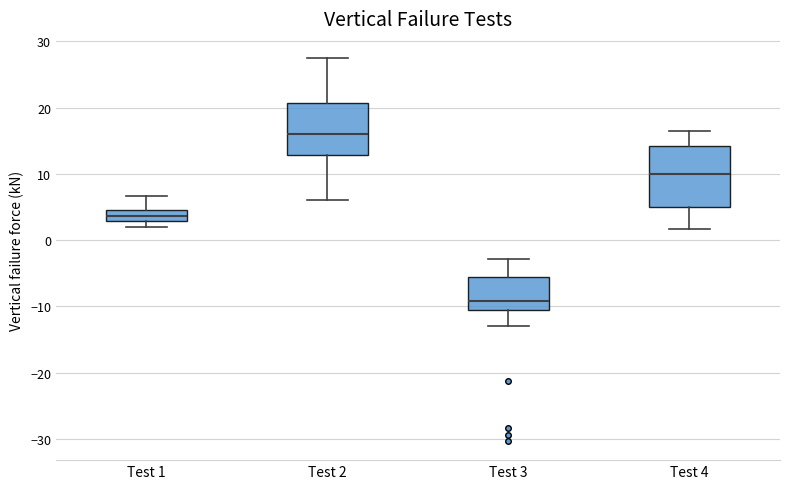

Reading left to right, transcribe this box plot: for each box, give where its median line is, the range the box spans, and where its two whiskers end, as read against the y-axis. The values are not printed on the chart, so give them approximately, as read against the axis.

Test 1: median 4 (inside the box), box 3 to 4, whiskers 2 to 7
Test 2: median 16, box 13 to 21, whiskers 6 to 27
Test 3: median -9, box -11 to -6, whiskers -13 to -3
Test 4: median 10, box 5 to 14, whiskers 2 to 16